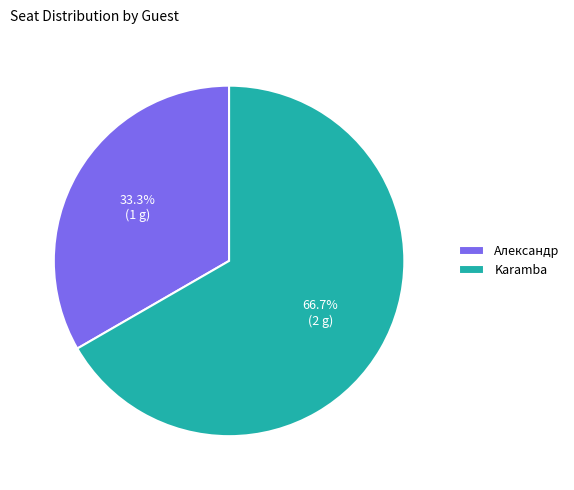

To the nearest percent, what is the difference between the largest and smallest slice percentages?

33%